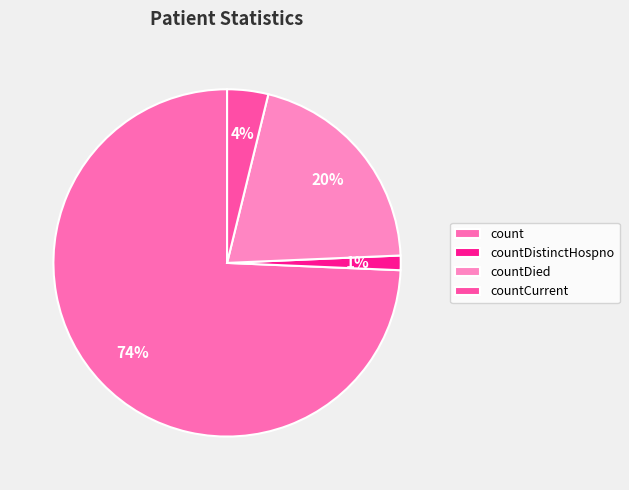

How much of the chart is everything except countDied?

79.5%